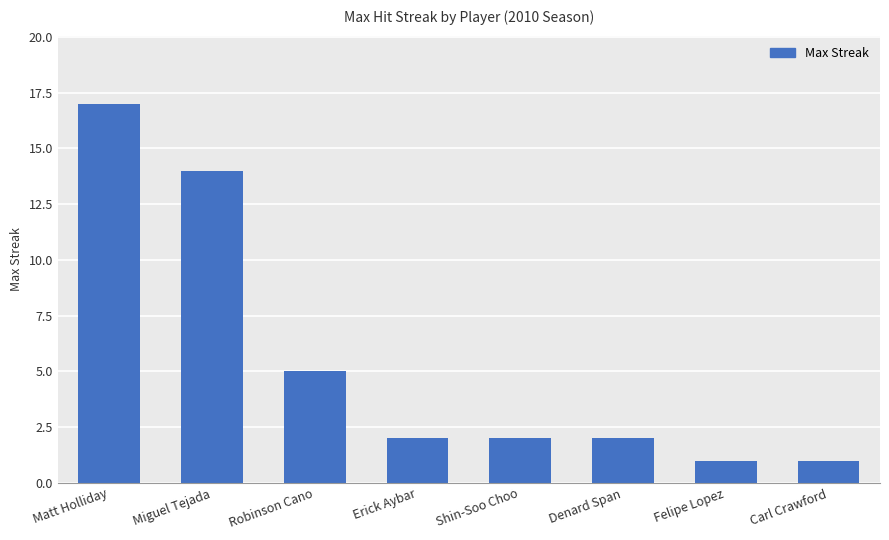

What position from the right is Felipe Lopez?

2